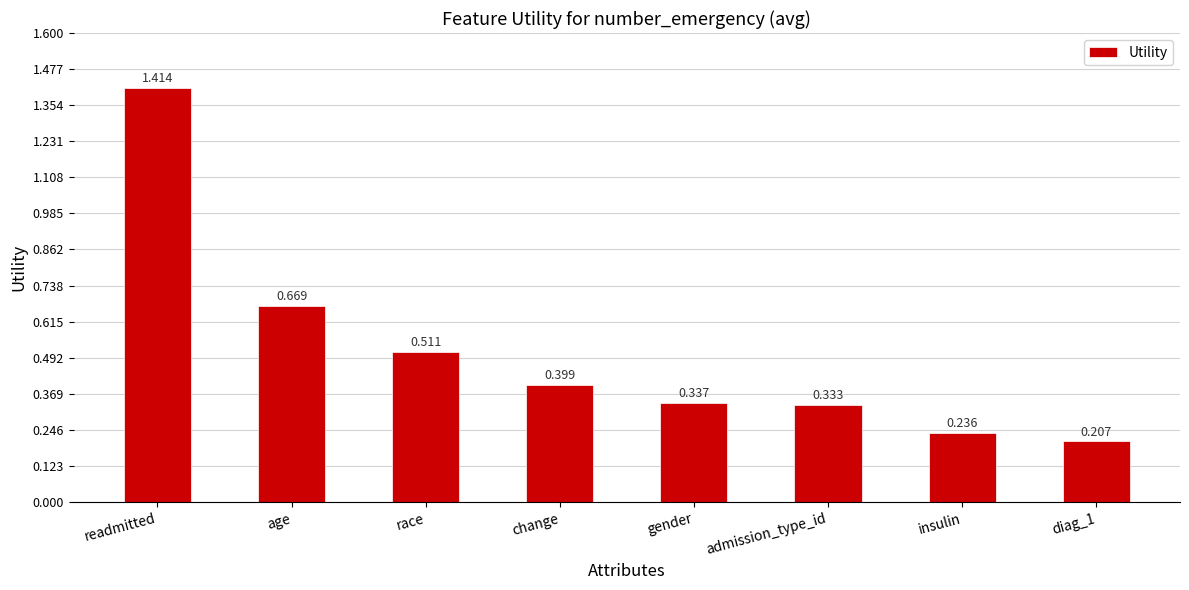

Which label corresponds to the smallest value in the chart?

diag_1